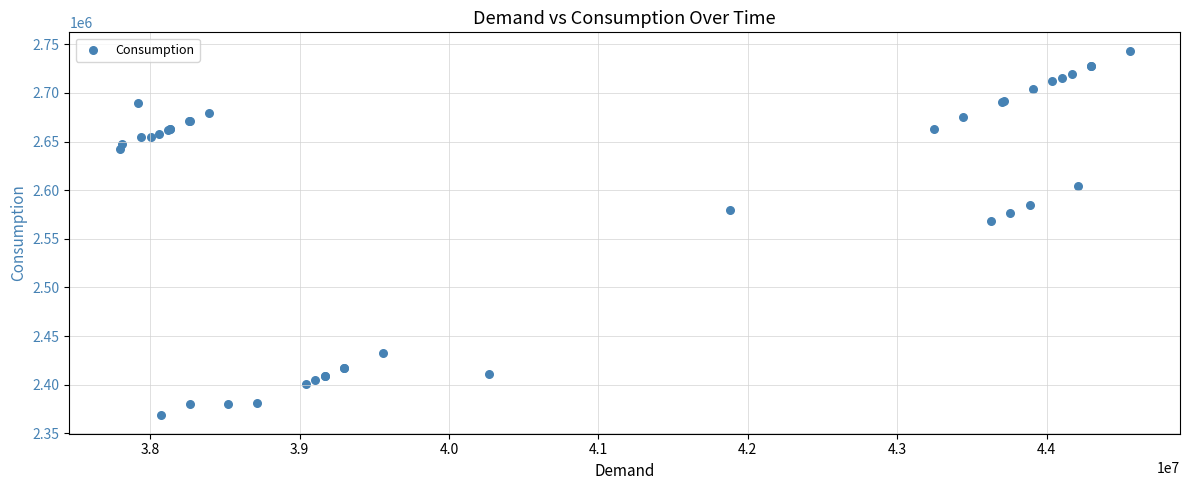

What Y value in the scatter plot is closest to 2555944?

2568713.0